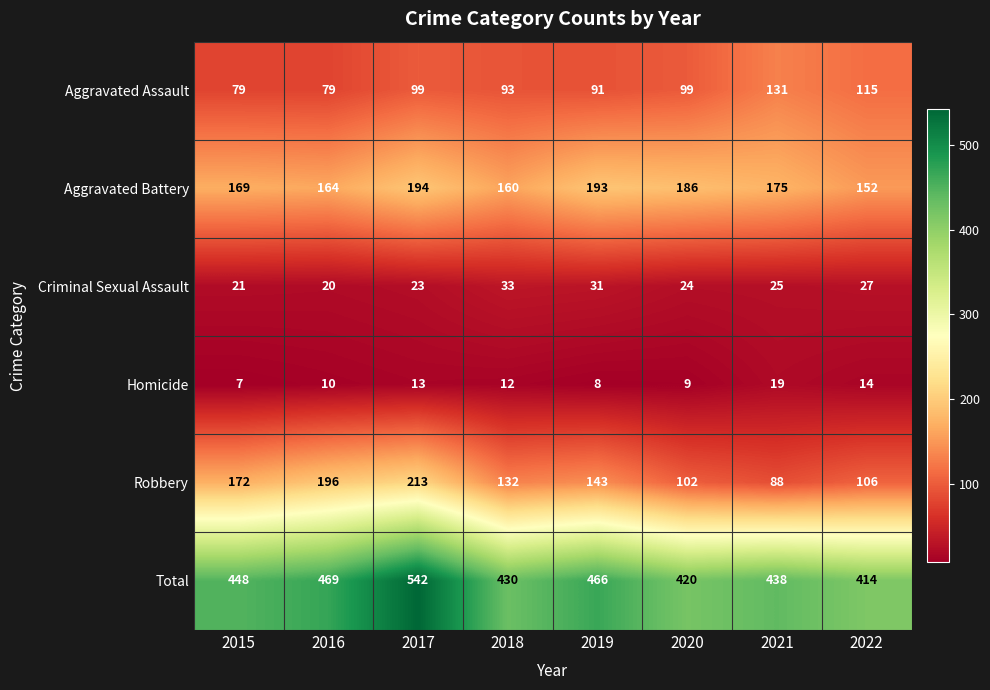

What is the difference between the Aggravated Battery values at 2022 and 2018?

8